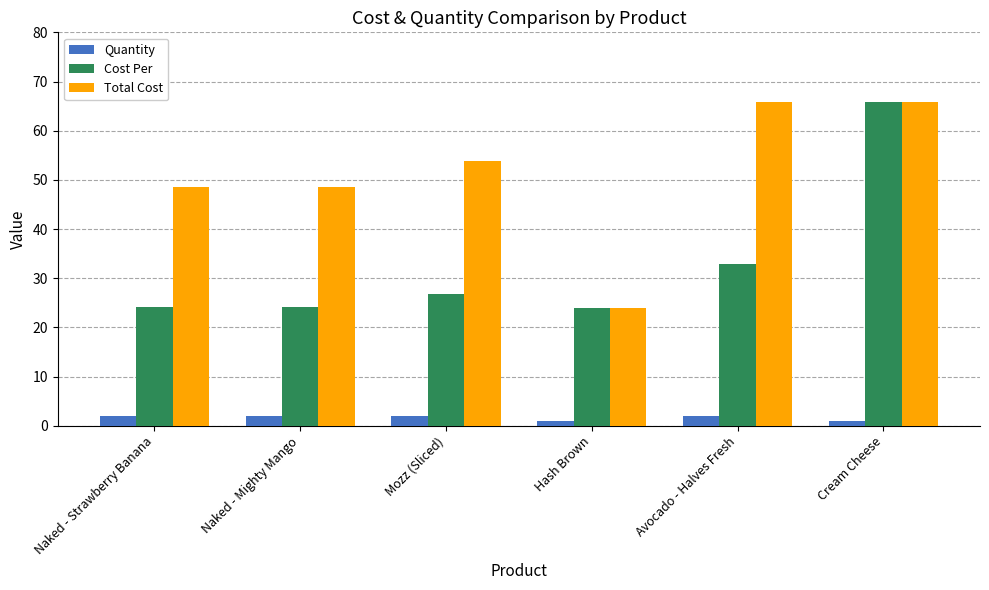

What is the difference between the maximum and minimum values in the Total Cost series?

41.9